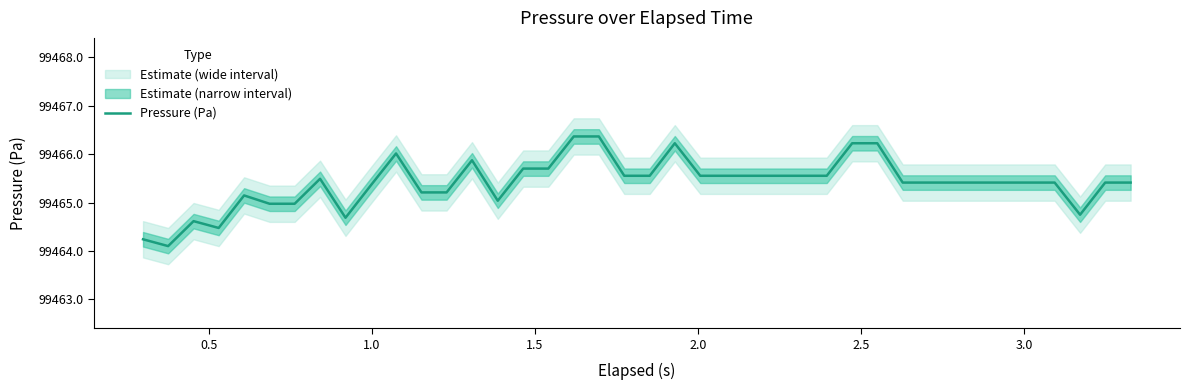

What is the highest value of the Pressure (Pa) series?

99466.4